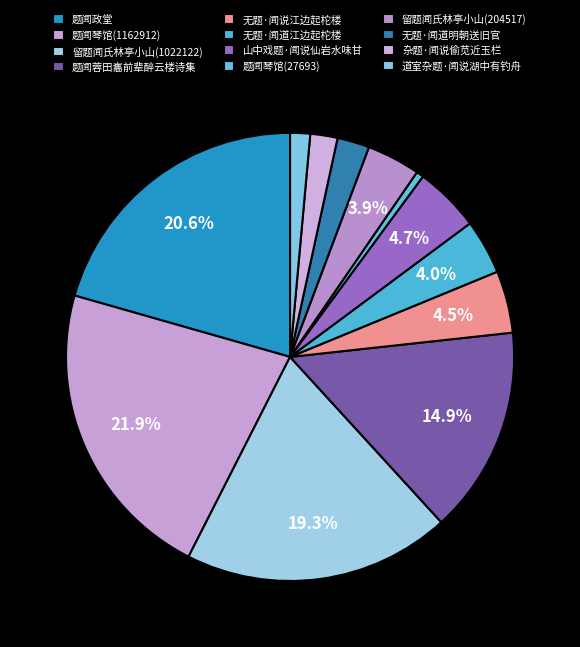

What is the change in value from 山中戏题·闻说仙岩水味甘 to 无题·闻道明朝送旧官?

-128104